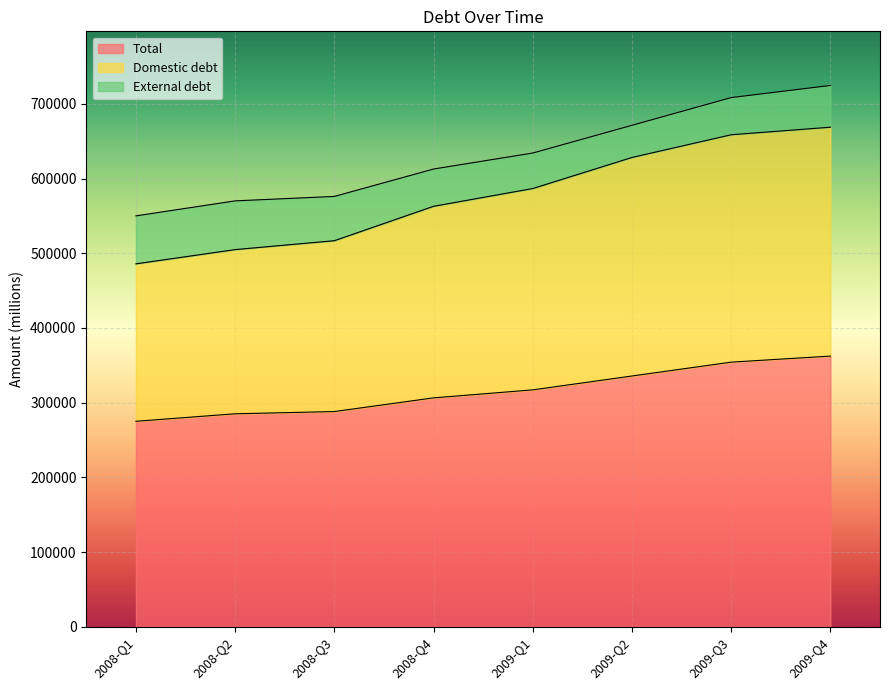

The value of Total at 2008-Q3 is 131698.2. True or false?

False